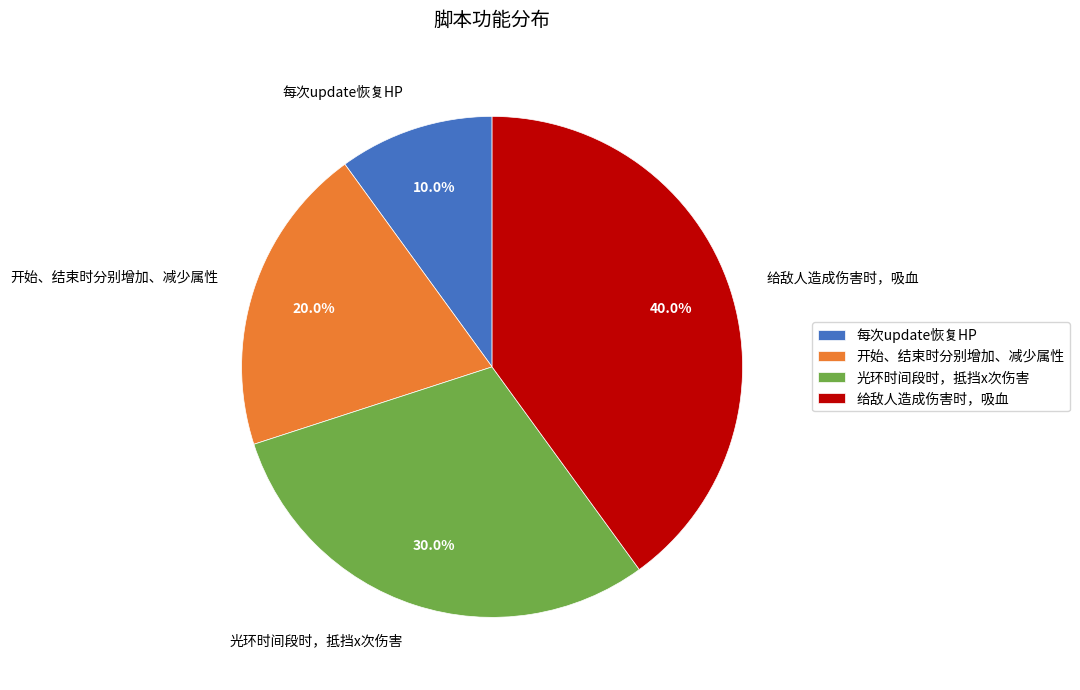

Is there a majority slice in this chart?

No